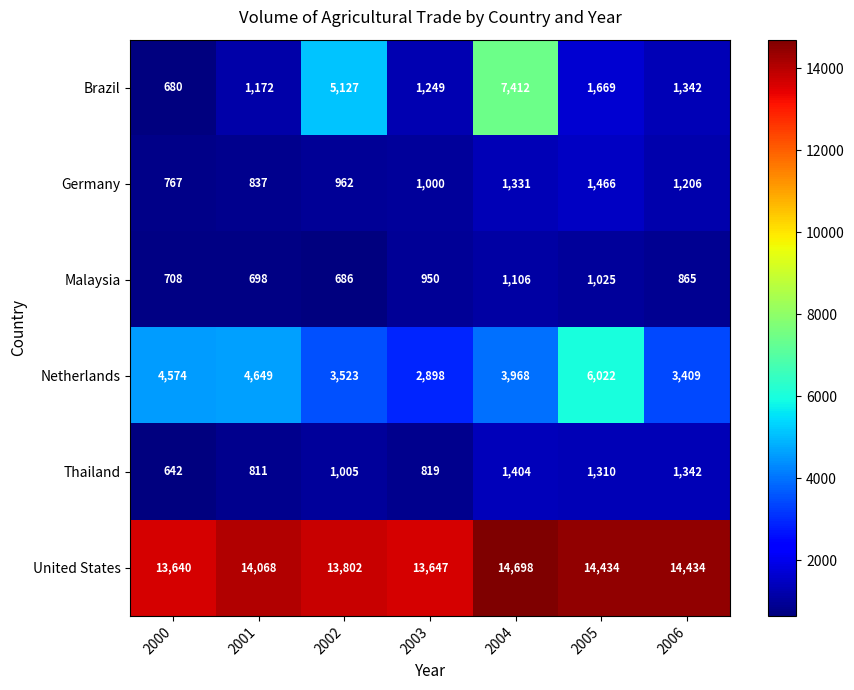

List the labels in order of Brazil value, smallest first.

2000, 2001, 2003, 2006, 2005, 2002, 2004